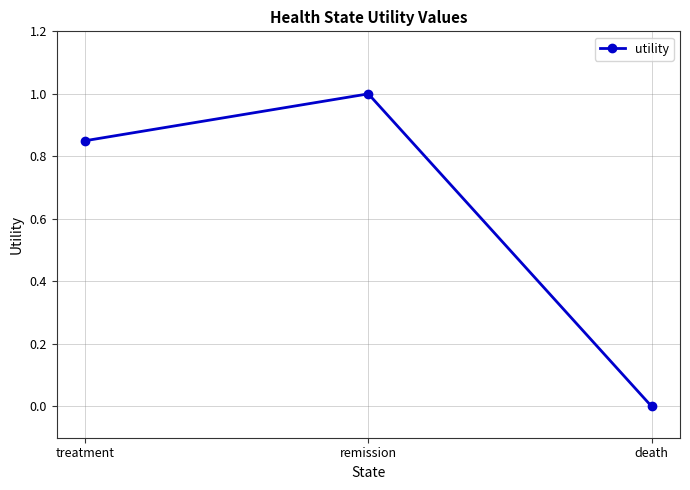

True or false: the data shows 0.2 at remission.

False